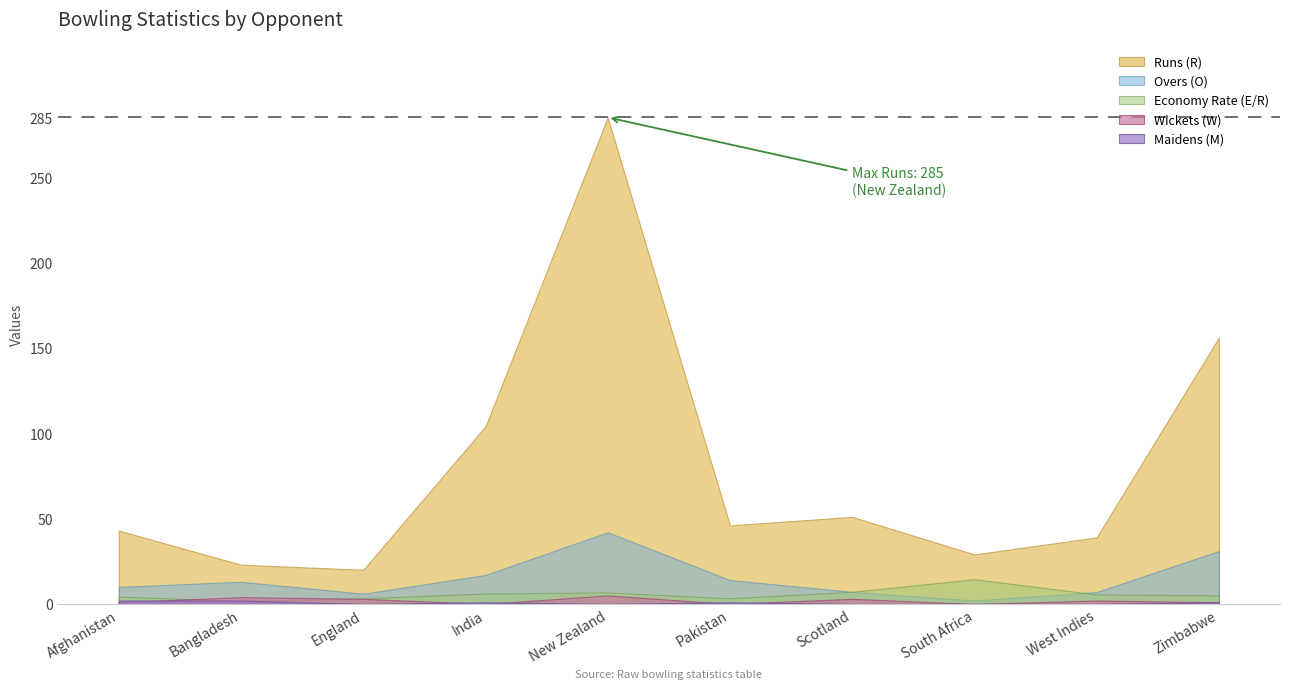

What is the label of the 6th point from the left?

Pakistan